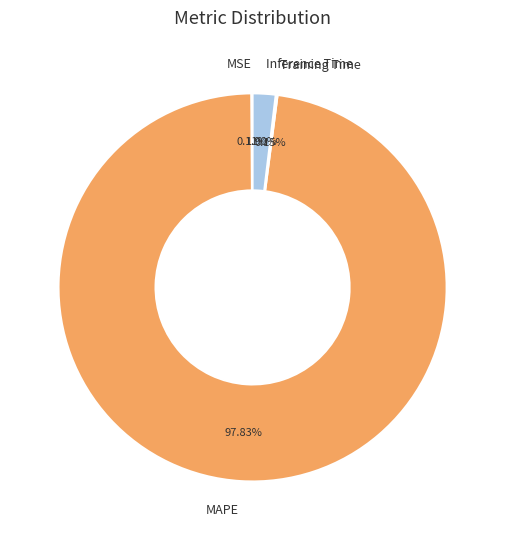

Is there a majority slice in this chart?

Yes